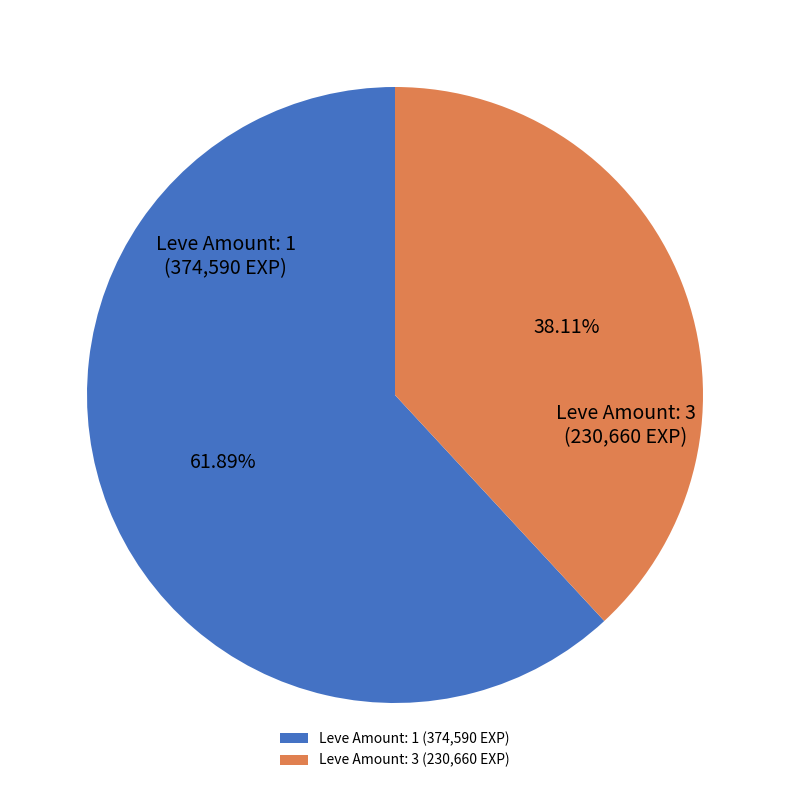

Rank the categories by value from highest to lowest.

Leve Amount: 1 (374,590 EXP), Leve Amount: 3 (230,660 EXP)